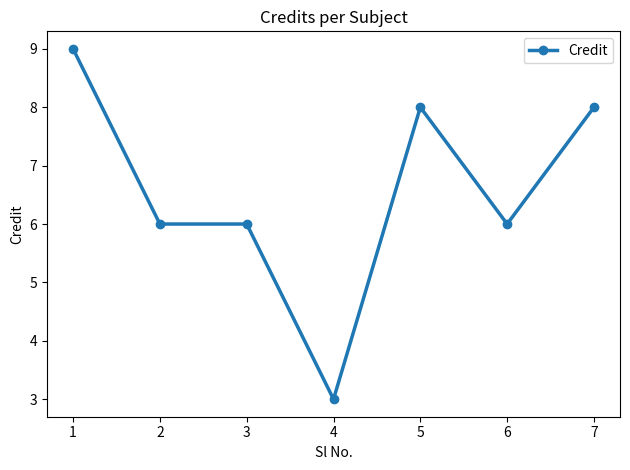

What is the maximum value shown in the chart?

9